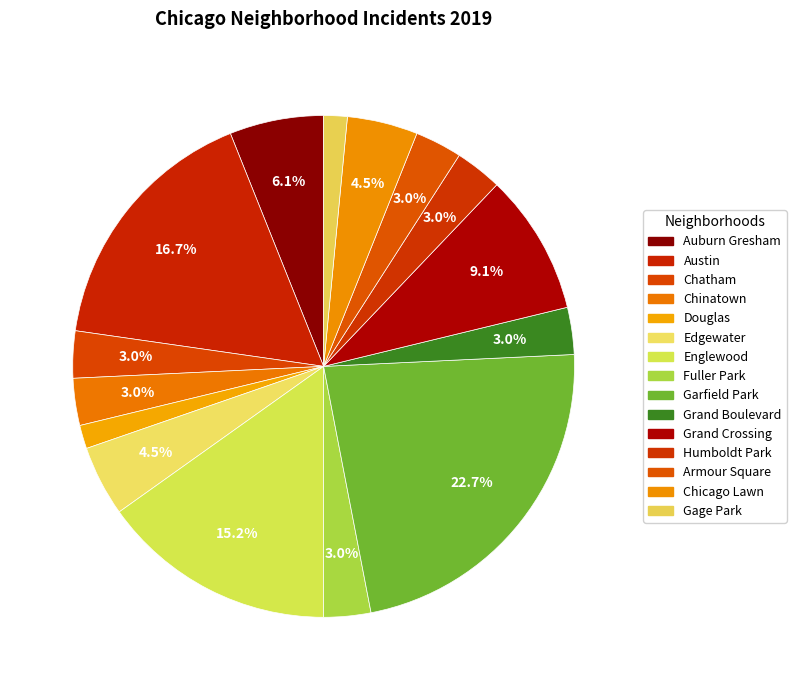

The Edgewater slice represents 5% of the pie. True or false?

True